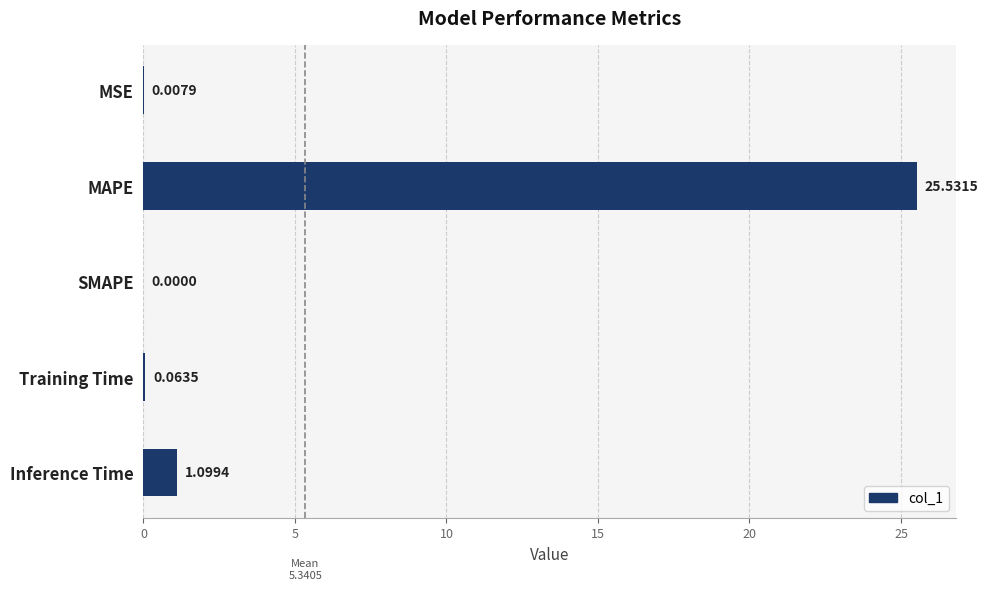

Which has a higher value, MAPE or Training Time?

MAPE